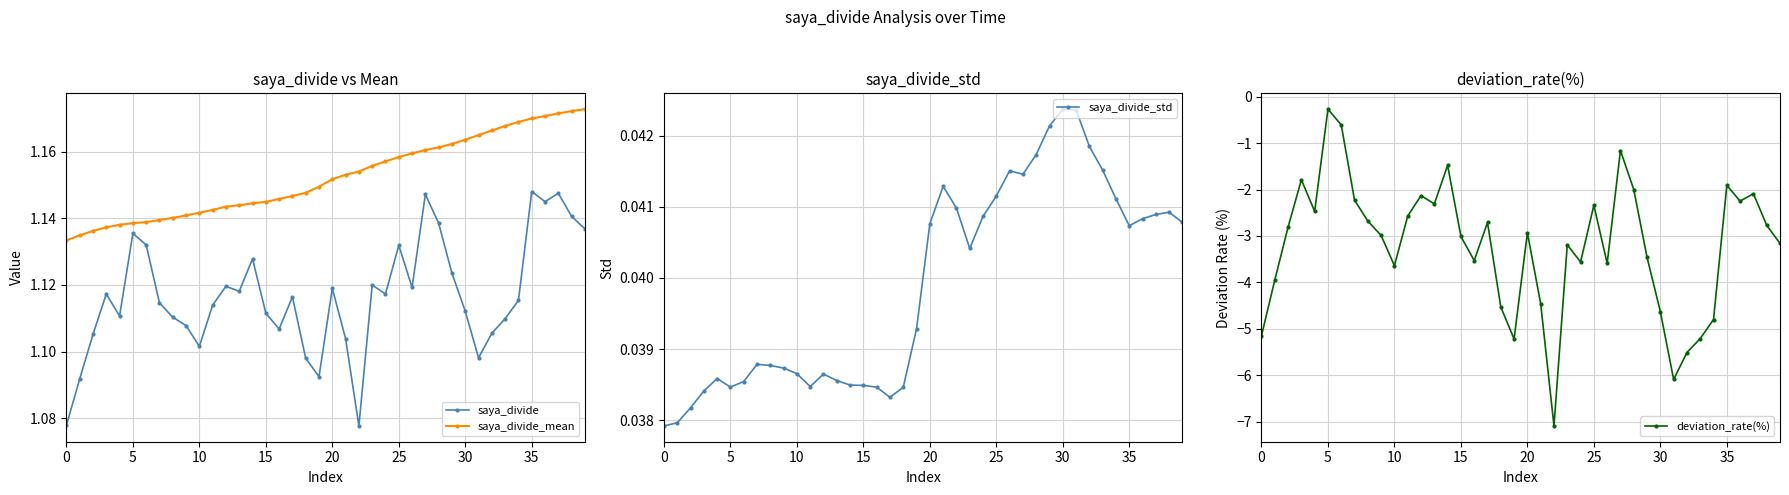

What is the total value across all series at 11?

-0.3